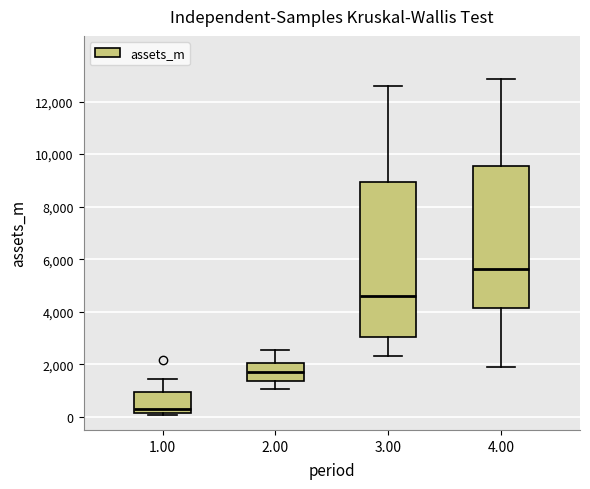

Where does the lower whisker of the box at x = 2.00 end on the y-axis? The values are not printed on the chart, so give them approximately, as read against the axis.

1000